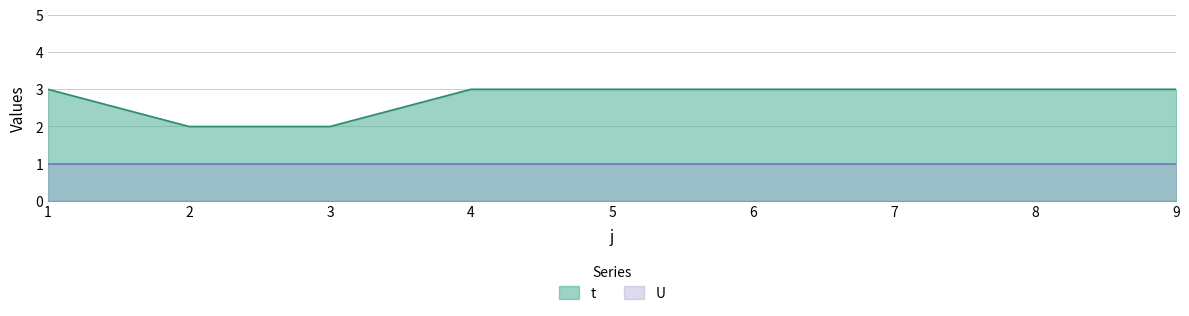

Approximately how many times larger is the value at 9 compared to 6?

1.0